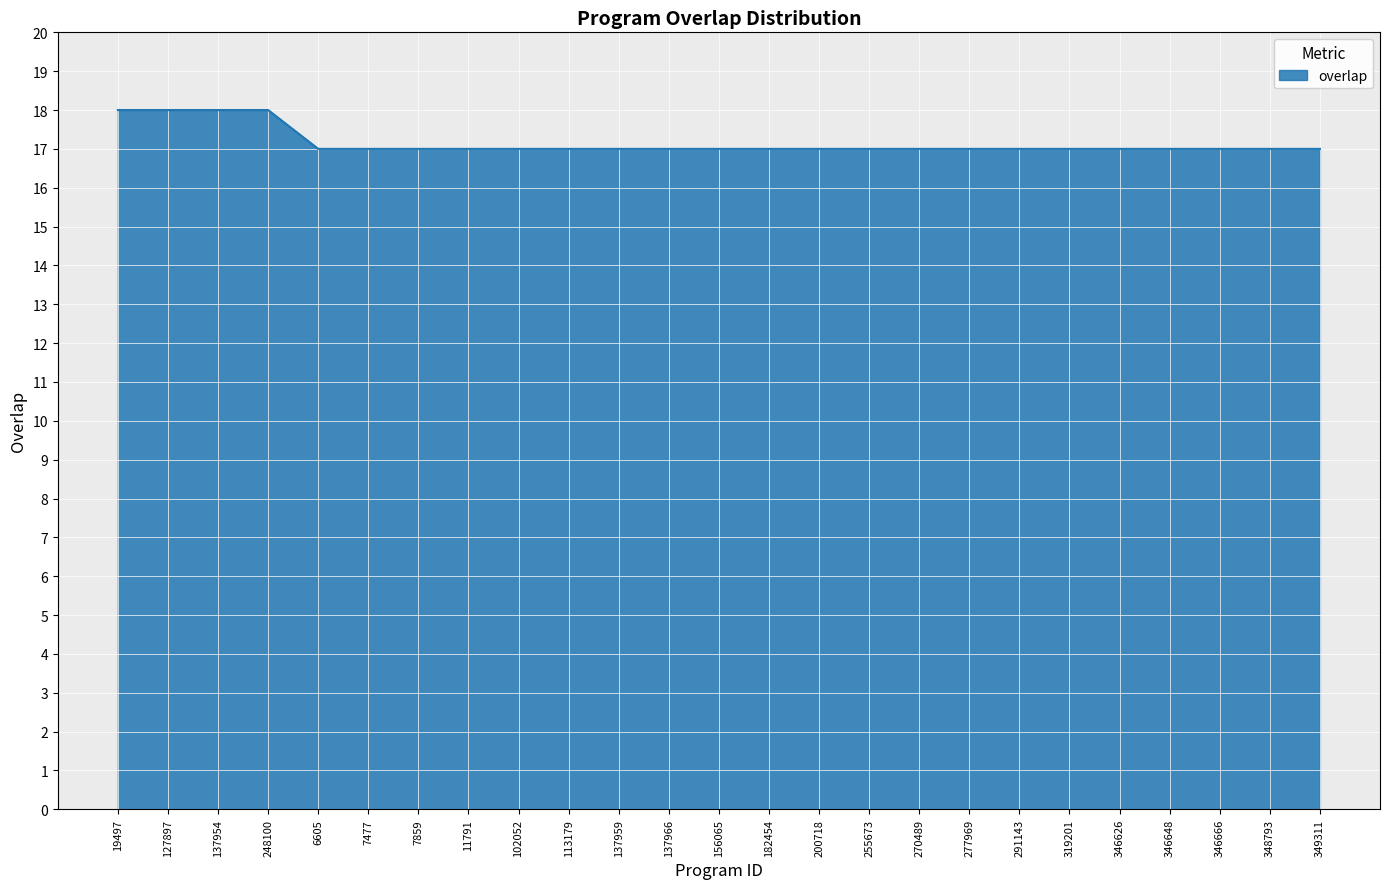

Is it true that the value at 346666 is 23?

False